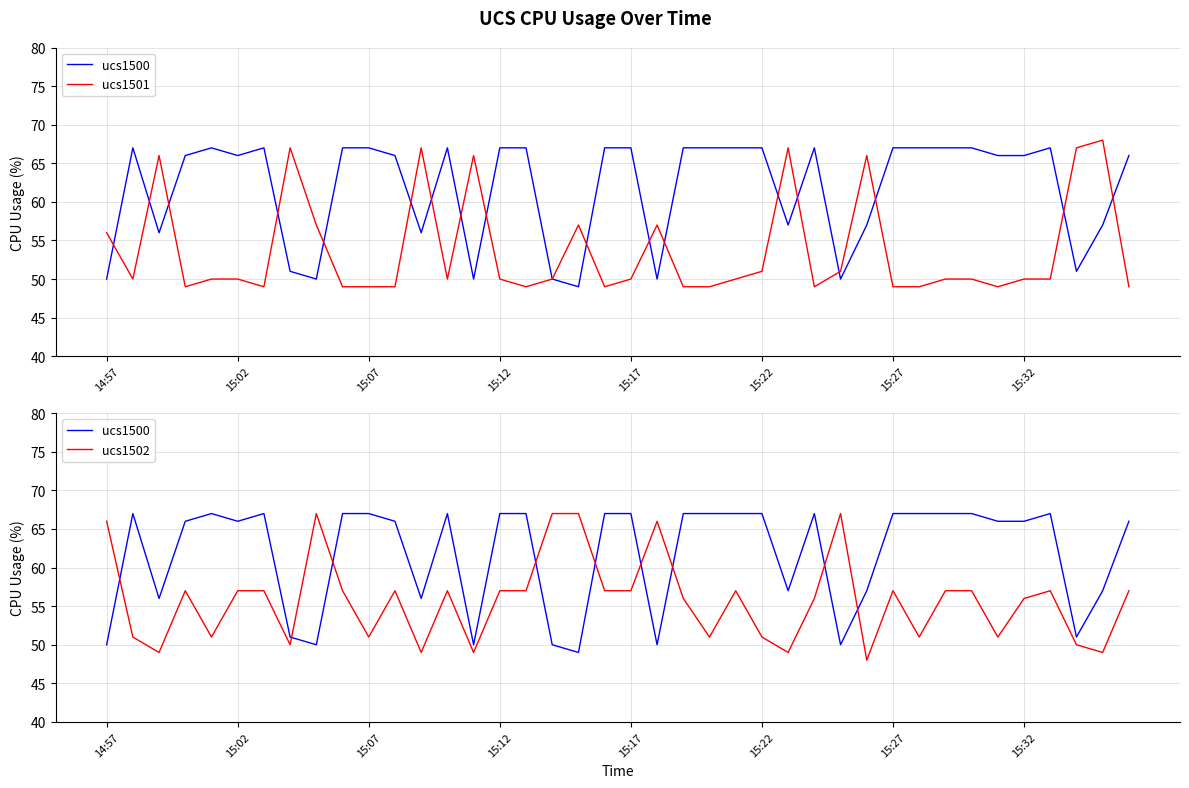

True or false: ucs1500 and ucs1501 intersect in this chart.

True